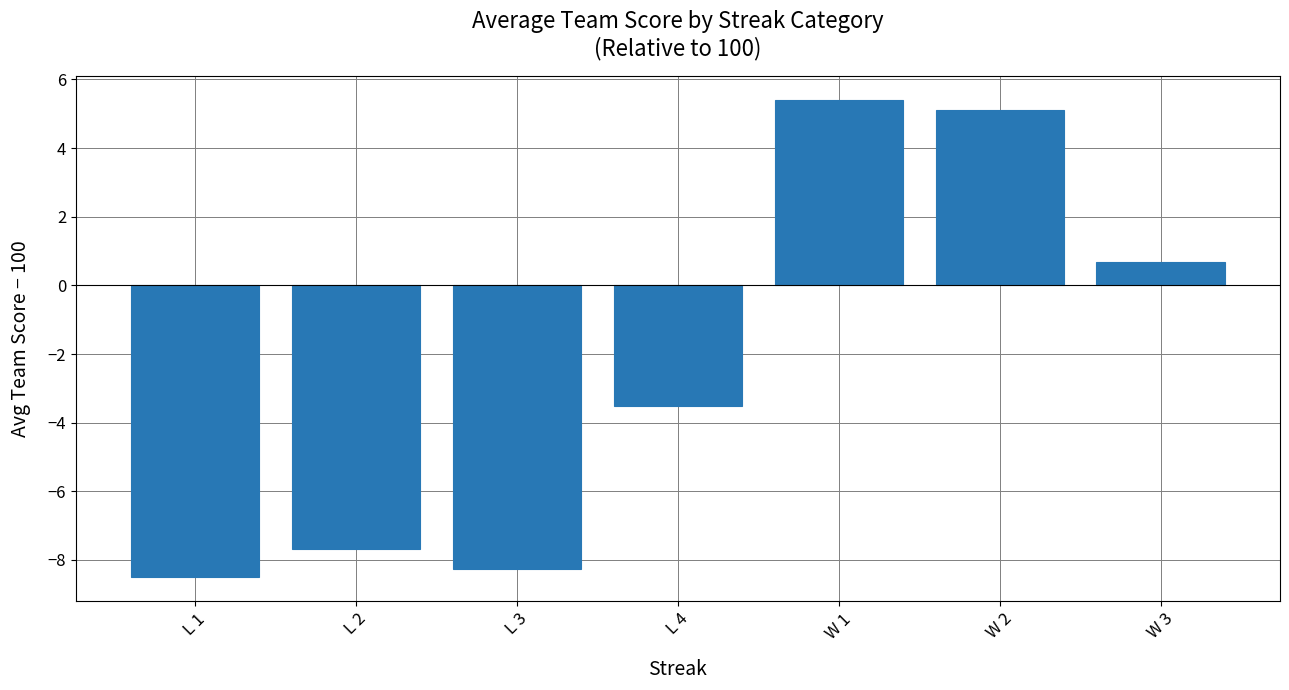

List the labels in order of value, largest first.

W 1, W 2, W 3, L 4, L 2, L 3, L 1